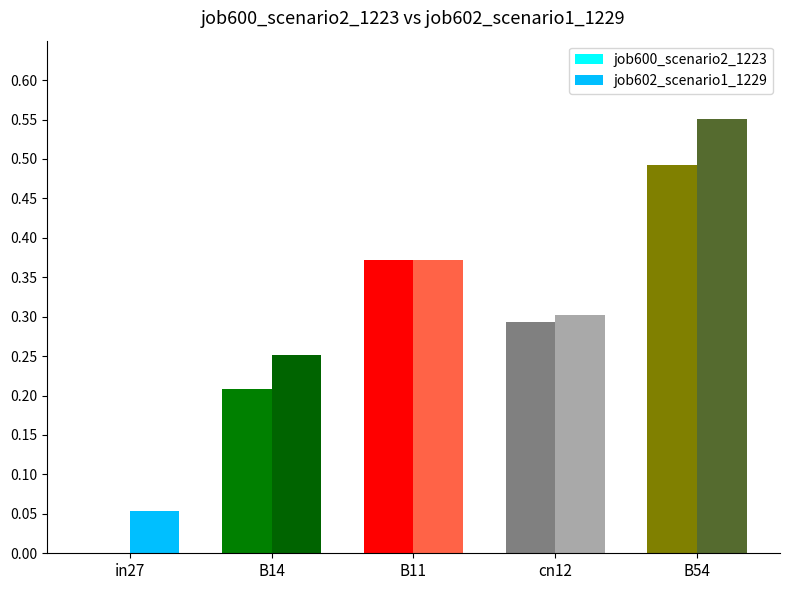

What is the sum of the job602_scenario1_1229 values at B11 and B54?

0.9